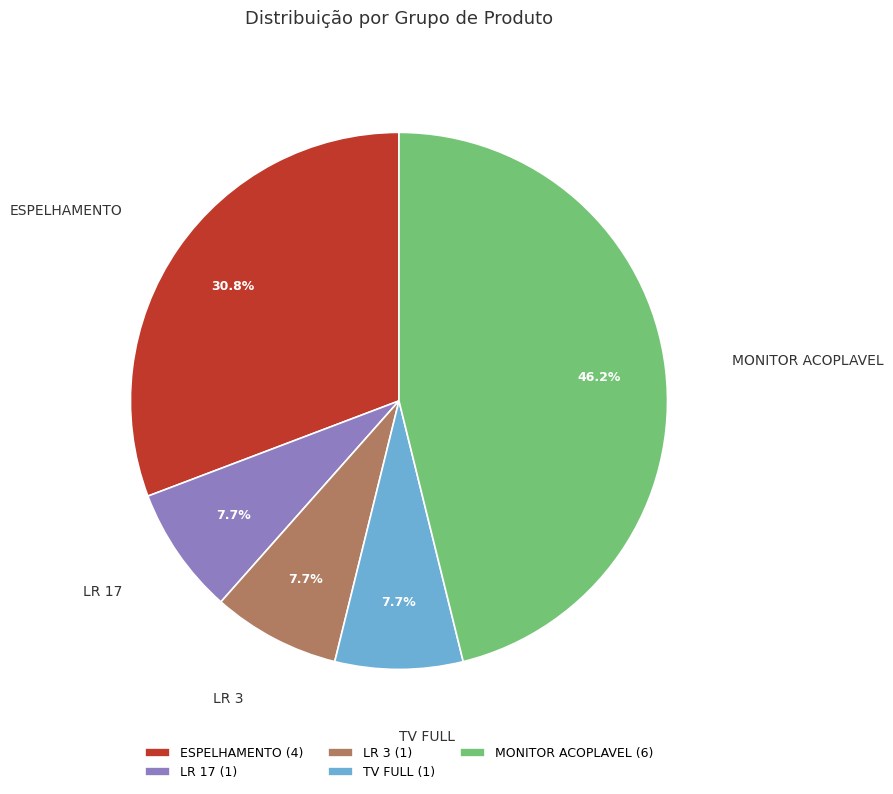

To the nearest percent, what portion does LR 3 represent?

8%